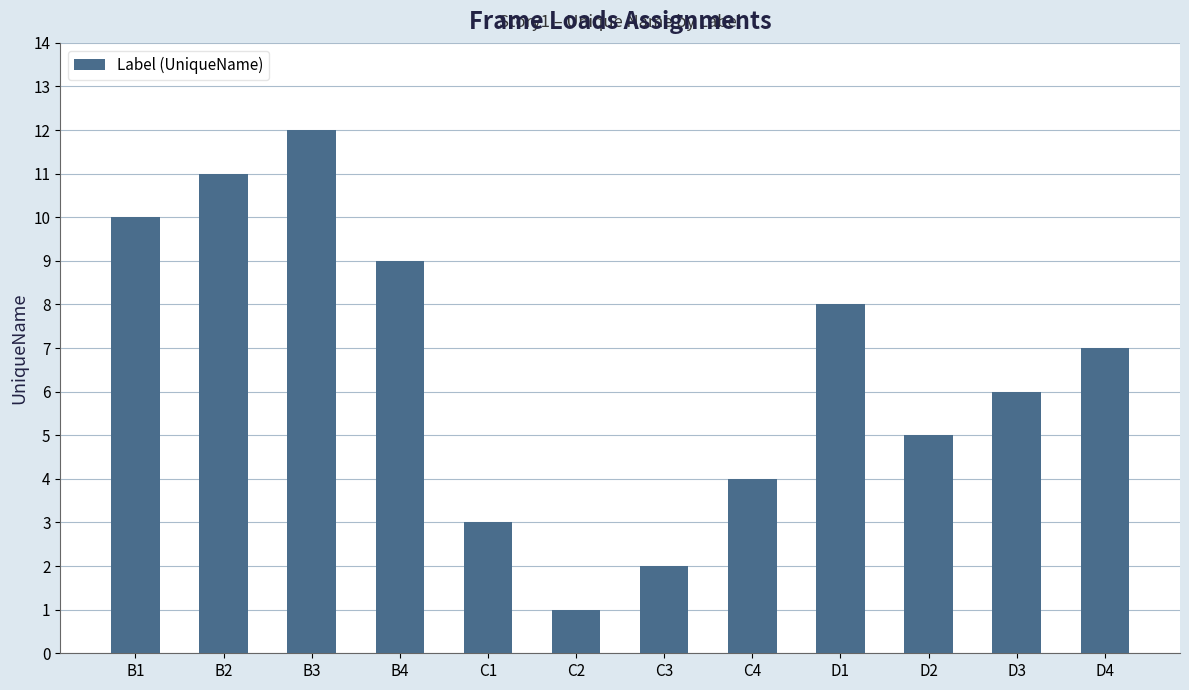

List the labels in order of value, largest first.

B3, B2, B1, B4, D1, D4, D3, D2, C4, C1, C3, C2